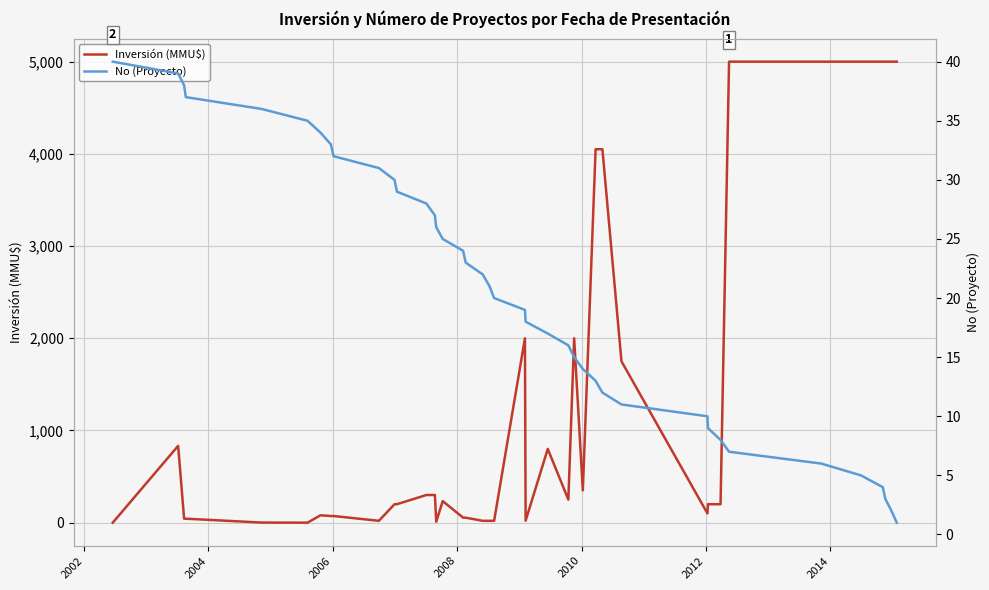

Is this an area chart (filled region under the line)?

No